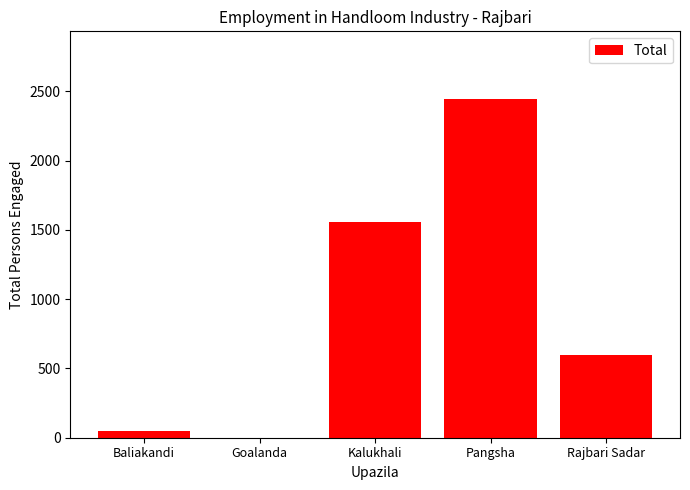

What is the greatest value displayed?

2444